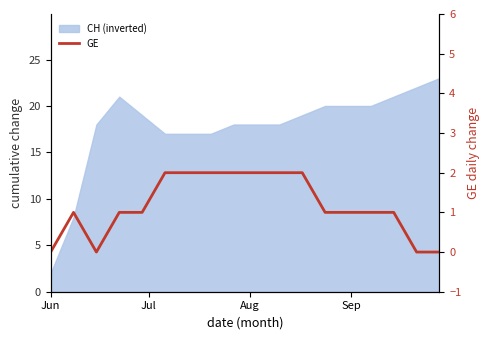

Reading left to right, extract all data points from this chart.

0	1	0	1	1	2	2	2	2	2	2	2	1	1	1	0	0